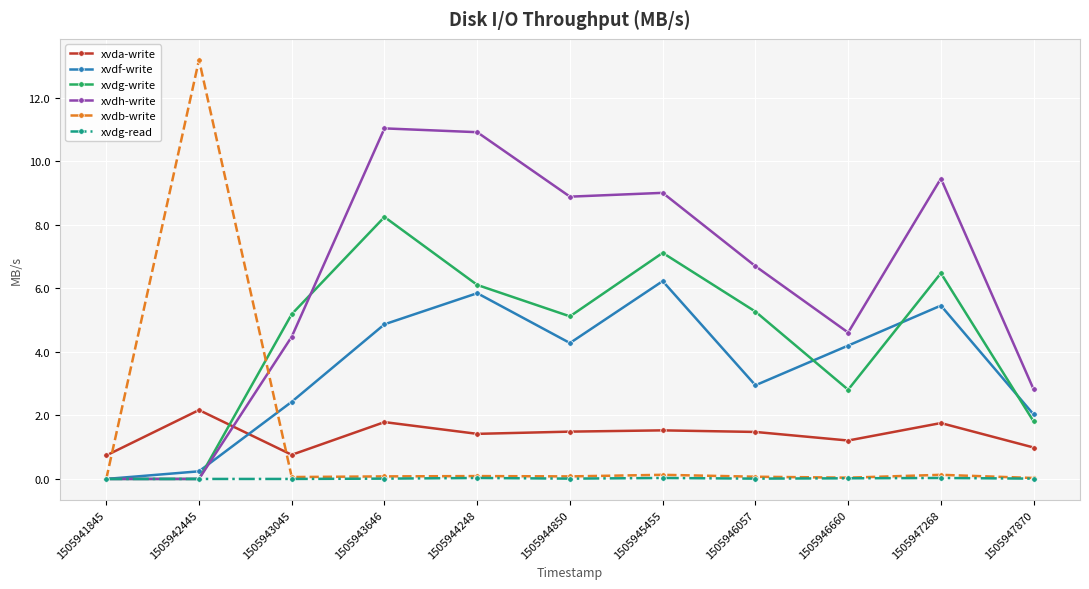

What is the total value across all series at 1505944850?

19.9